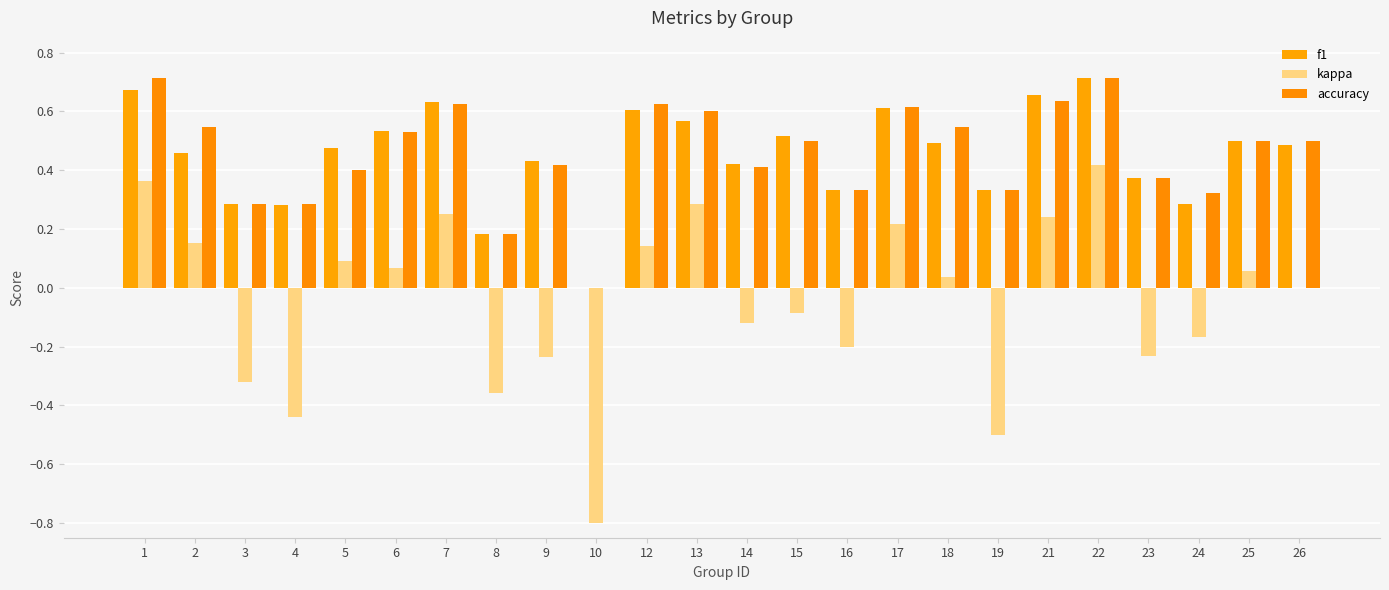

How many categories are shown in the chart?

24